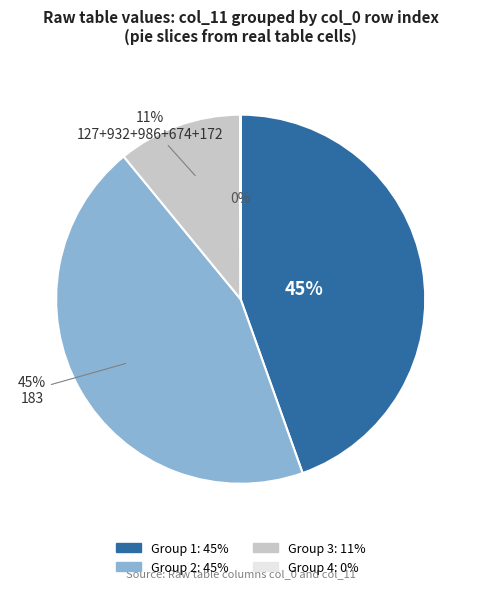

Is there a majority slice in this chart?

No